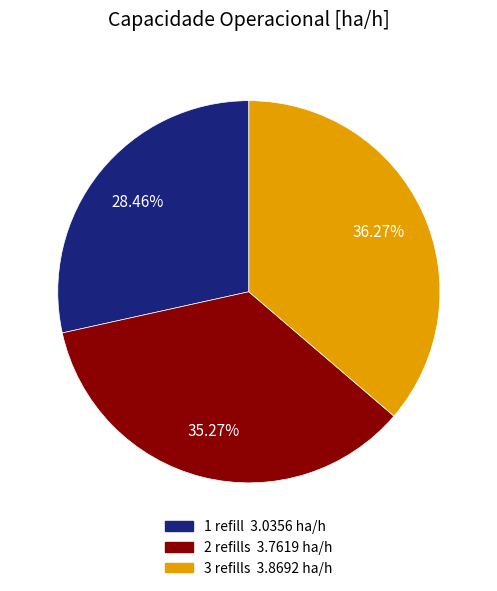

Is there a majority slice in this chart?

No